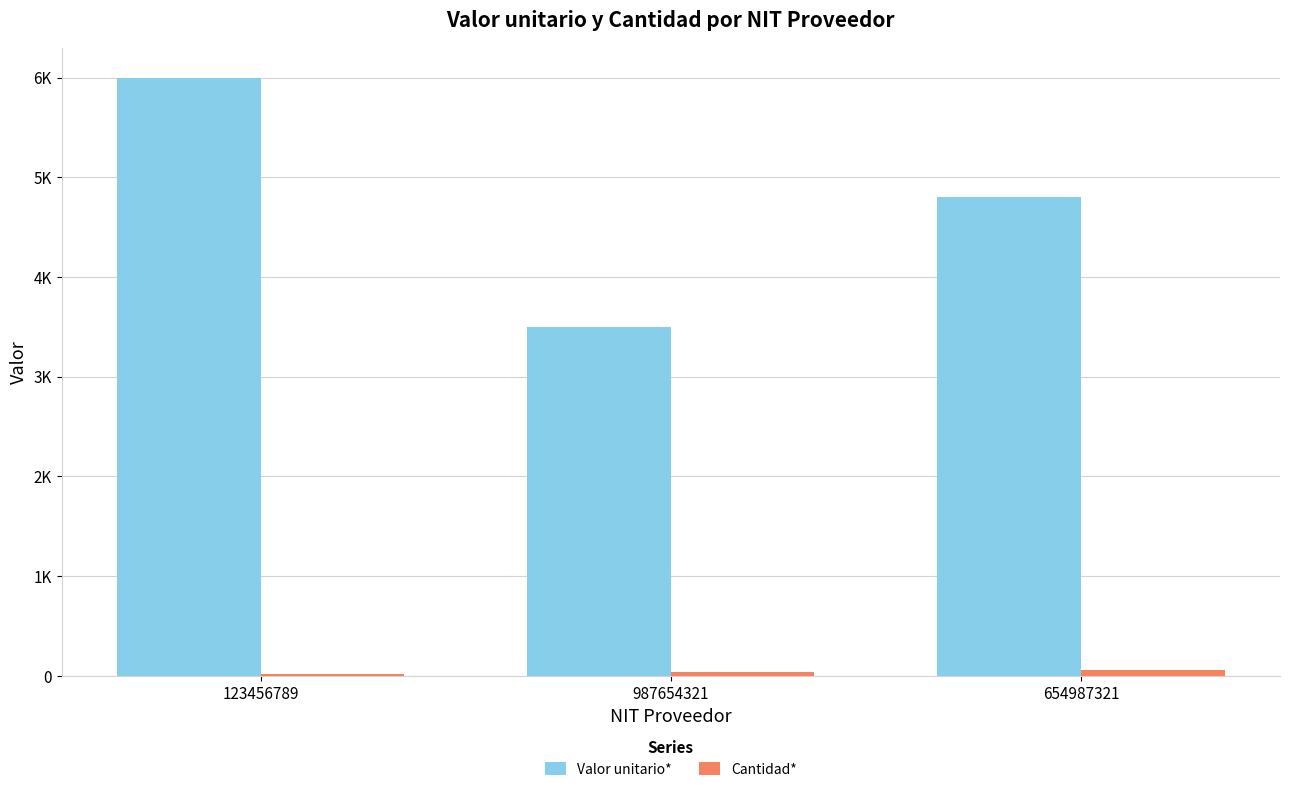

Reading left to right, list all the values displayed in this chart.

Valor unitario*: 123456789=6000	987654321=3500	654987321=4800
Cantidad*: 123456789=20	987654321=40	654987321=60